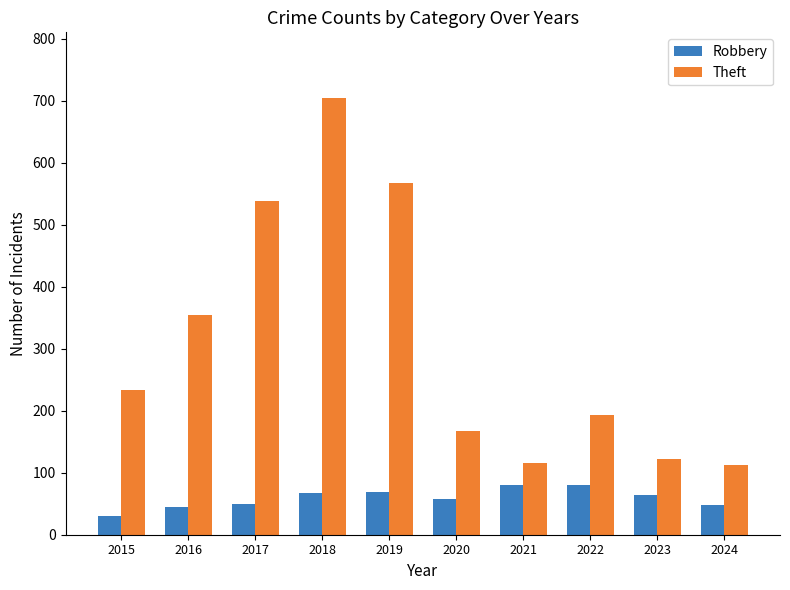

What is the value of the Theft bar at the 3rd from the left?

538